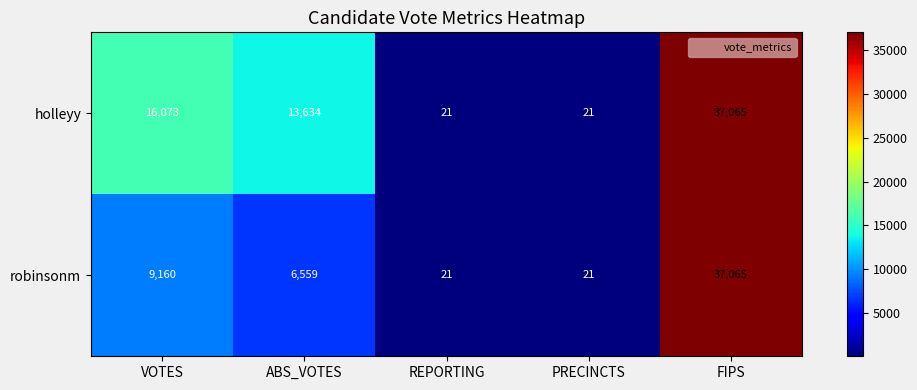

What is the difference between the robinsonm values at PRECINCTS and FIPS?

37044